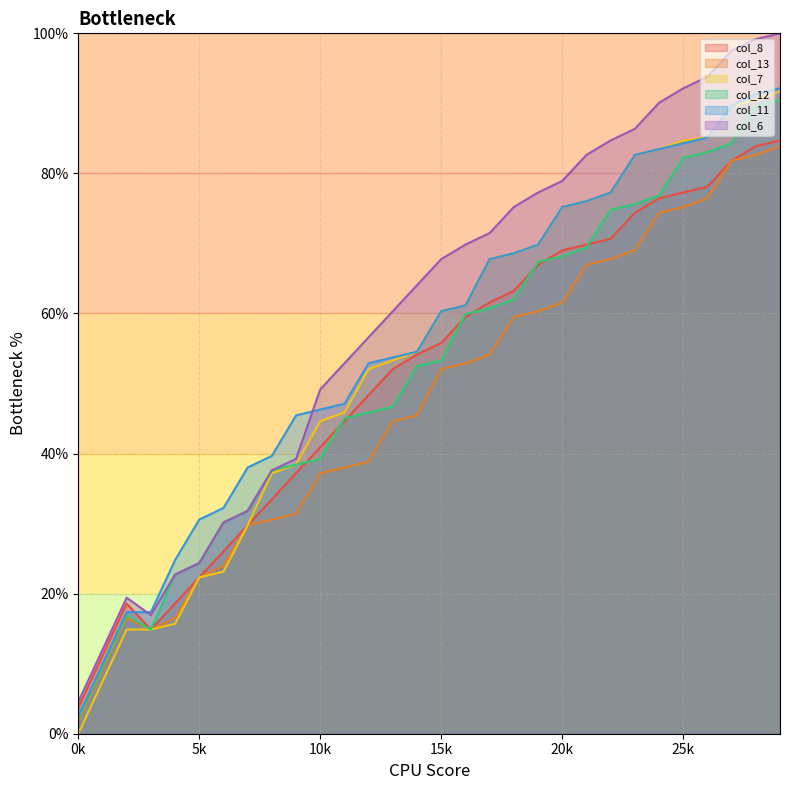

At how many categories does at least one series exceed 97?

3